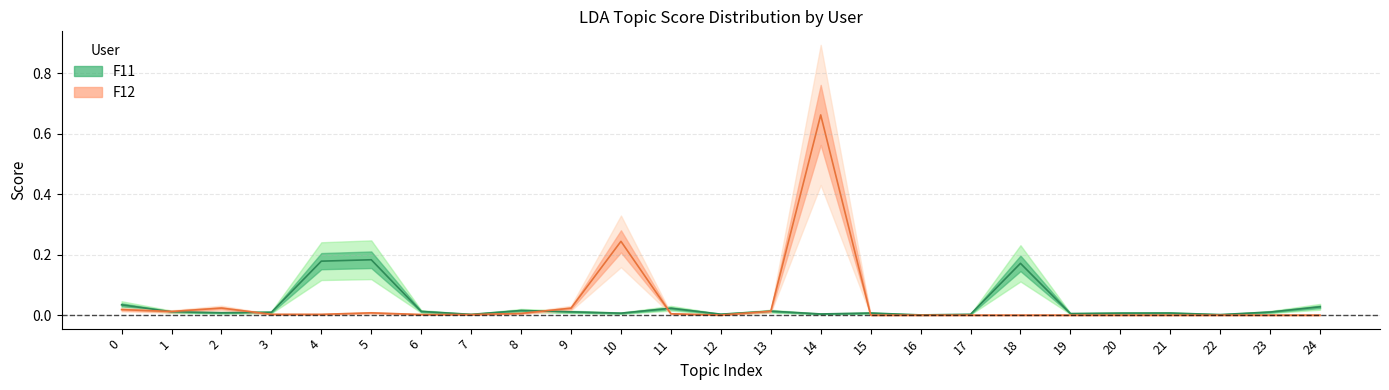

At which category is the sum across all series the highest?

14